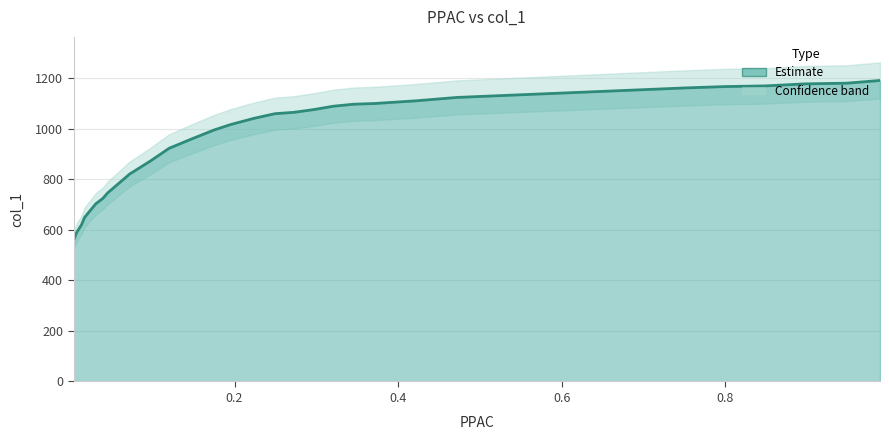

True or false: the data shows 1791.7 at 0.8974.

False